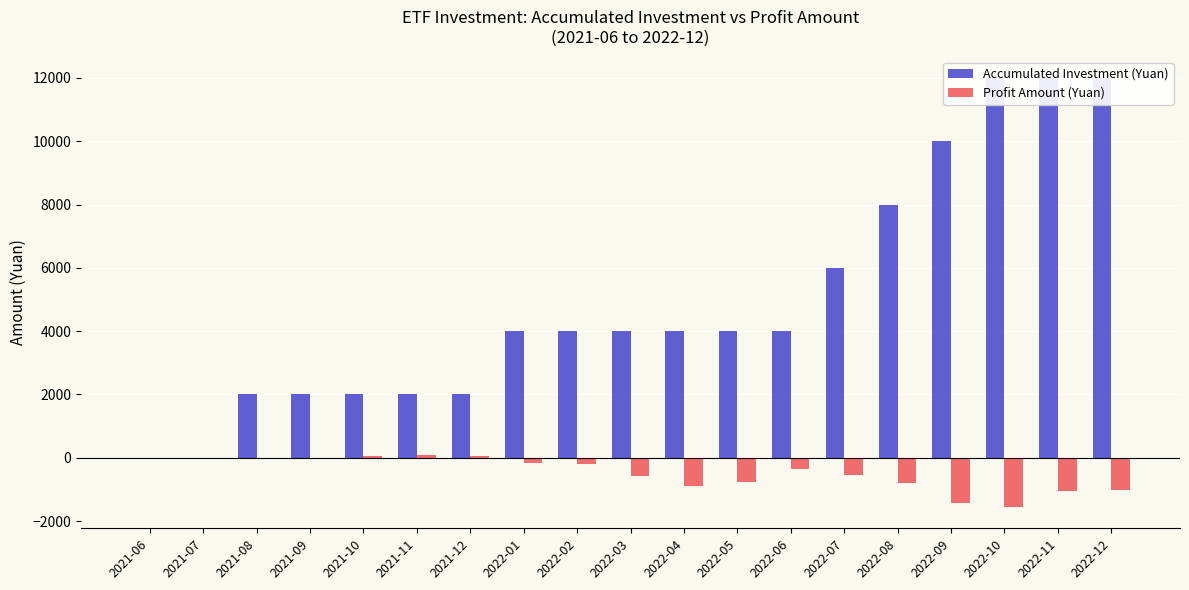

Which series has the largest range (max minus min)?

Accumulated Investment (Yuan)